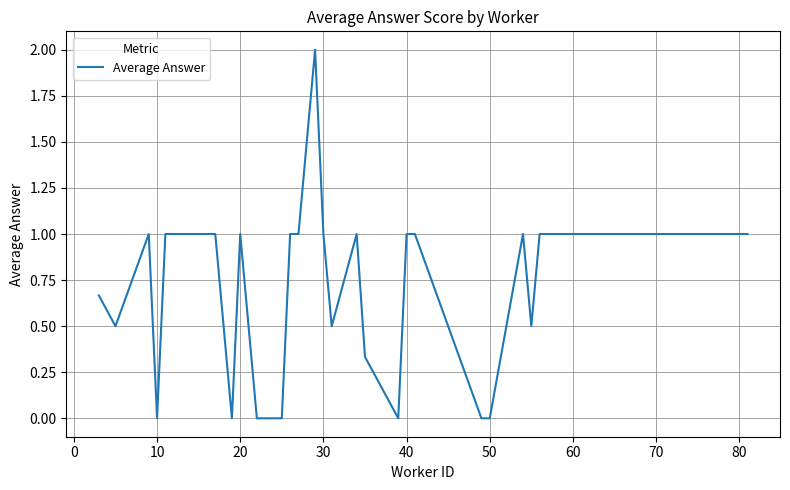

What is the difference between the maximum and minimum values?

2.0